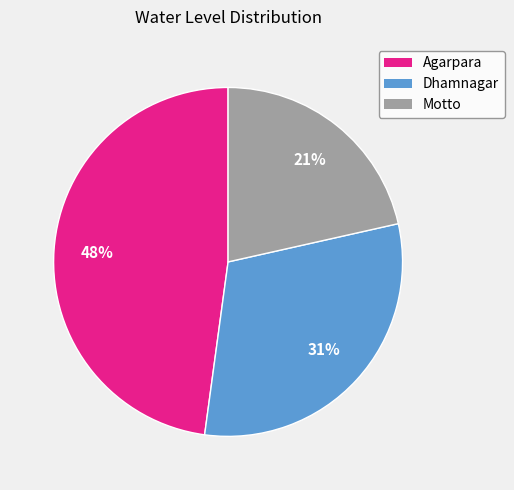

Does any single category account for the majority?

No